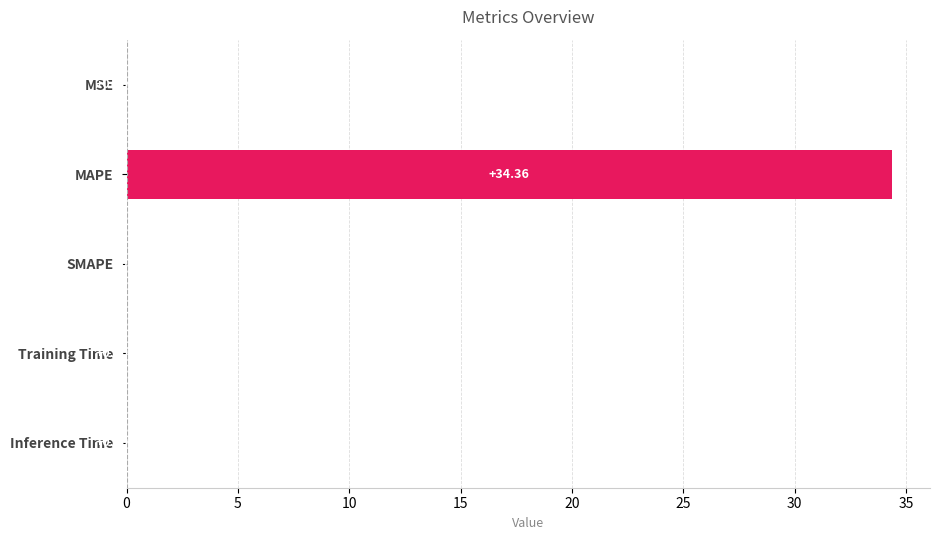

What is the sum of all values?

34.4